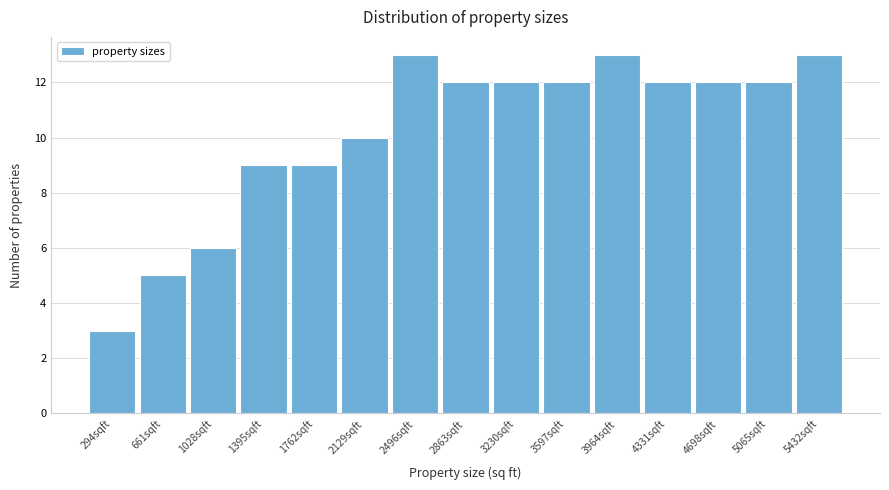

Reading left to right, list all the values displayed in this chart.

3	5	6	9	9	10	13	12	12	12	13	12	12	12	13